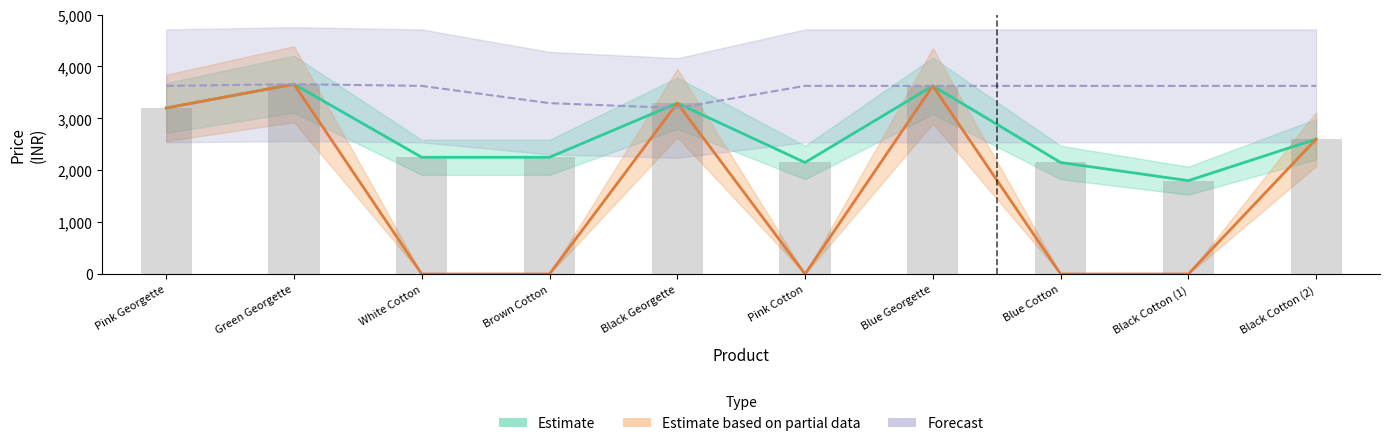

List the labels in order of Estimate value, smallest first.

Black Cotton (1), Pink Cotton, Blue Cotton, White Cotton, Brown Cotton, Black Cotton (2), Pink Georgette, Black Georgette, Blue Georgette, Green Georgette